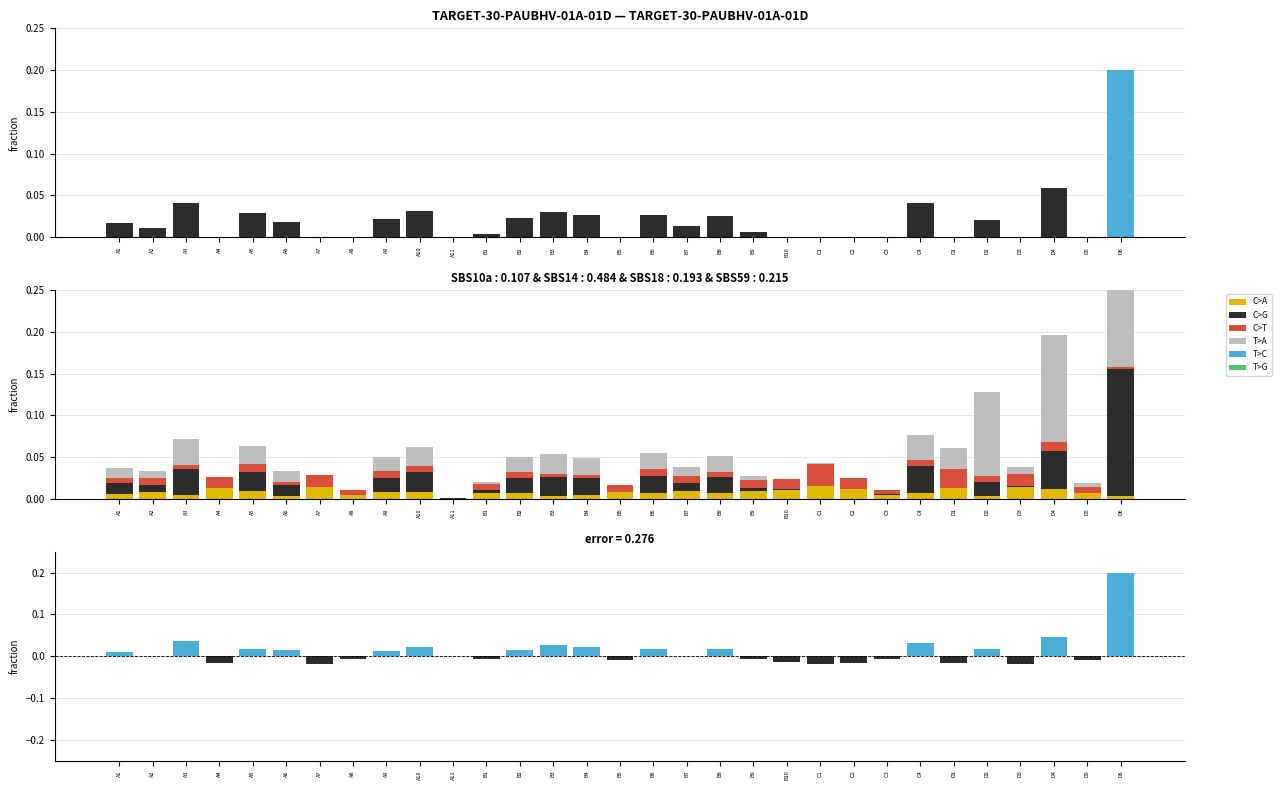

How many bars are there in total?

186